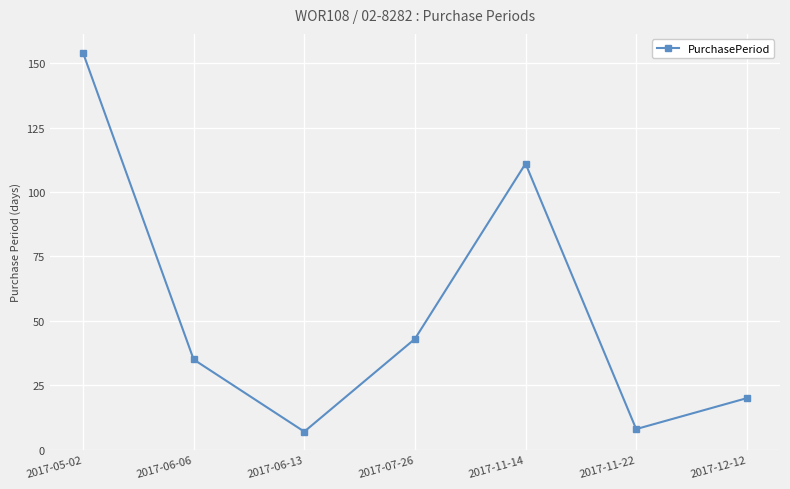

What is the sum of all values?

378